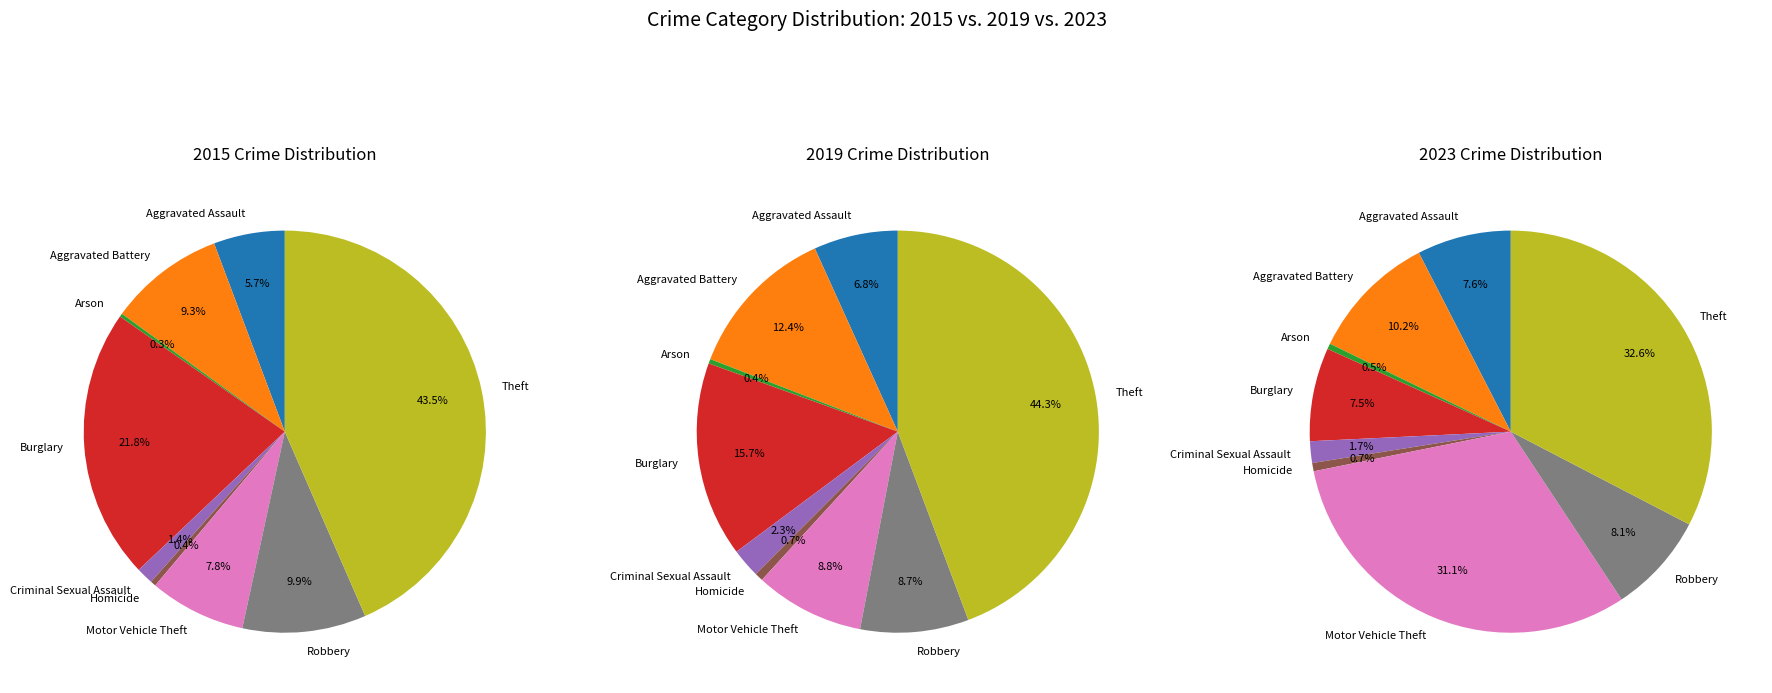

To the nearest percent, what percentage of the pie is Robbery?

10%